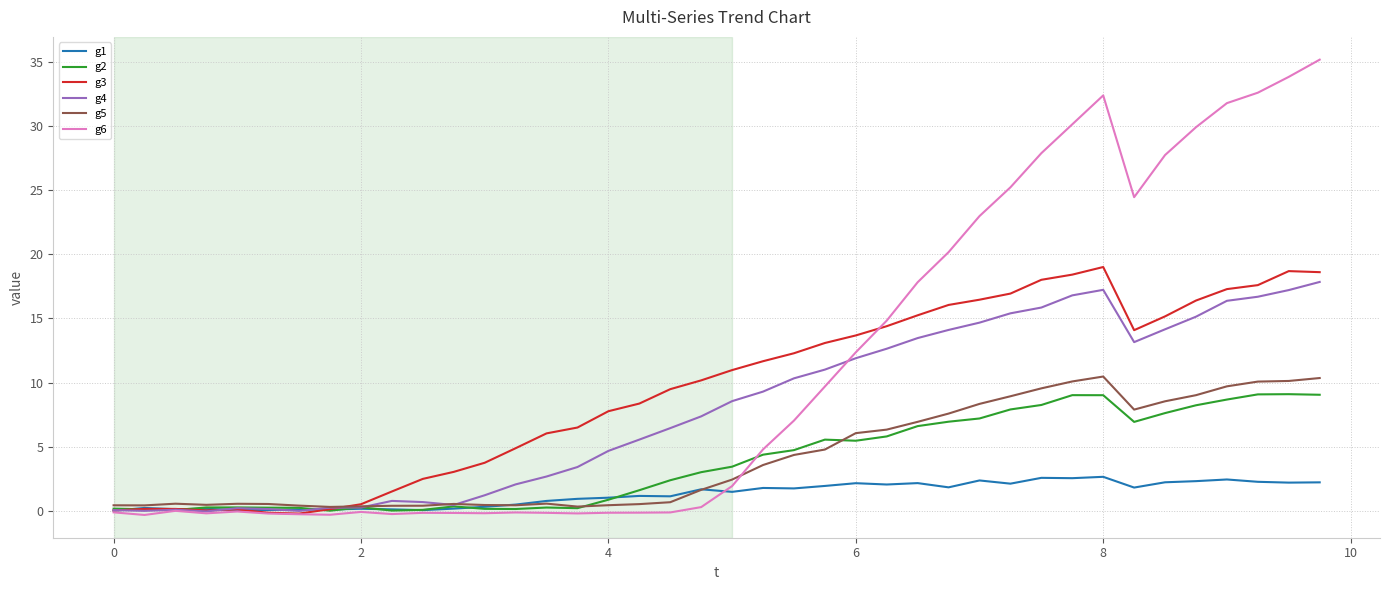

What are all the series names shown in the legend?

g1, g2, g3, g4, g5, g6